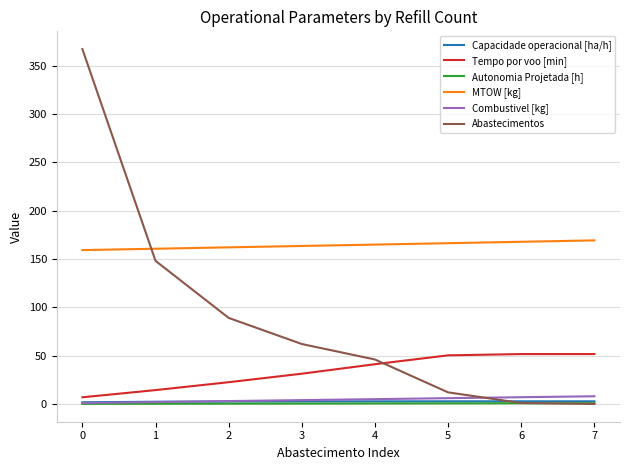

True or false: Combustivel [kg] and Tempo por voo [min] intersect in this chart.

False